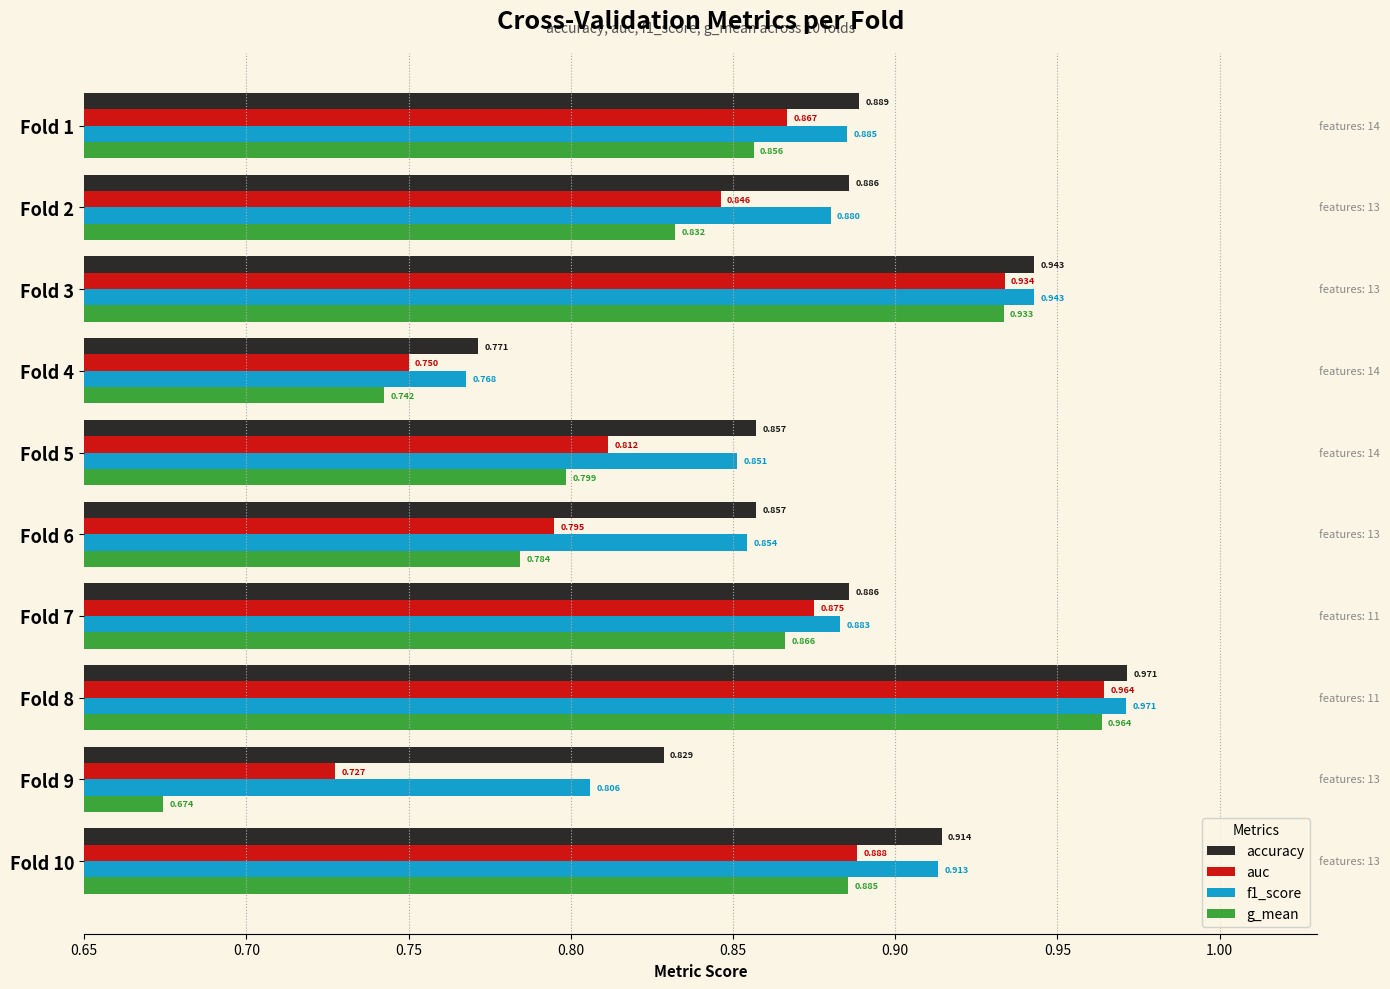

Which series has the largest total across all categories?

accuracy